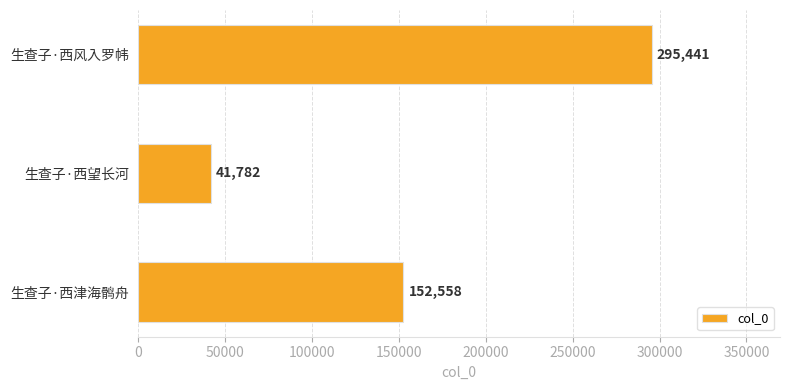

Rank the categories by value from lowest to highest.

生查子·西望长河, 生查子·西津海鹘舟, 生查子·西风入罗帏